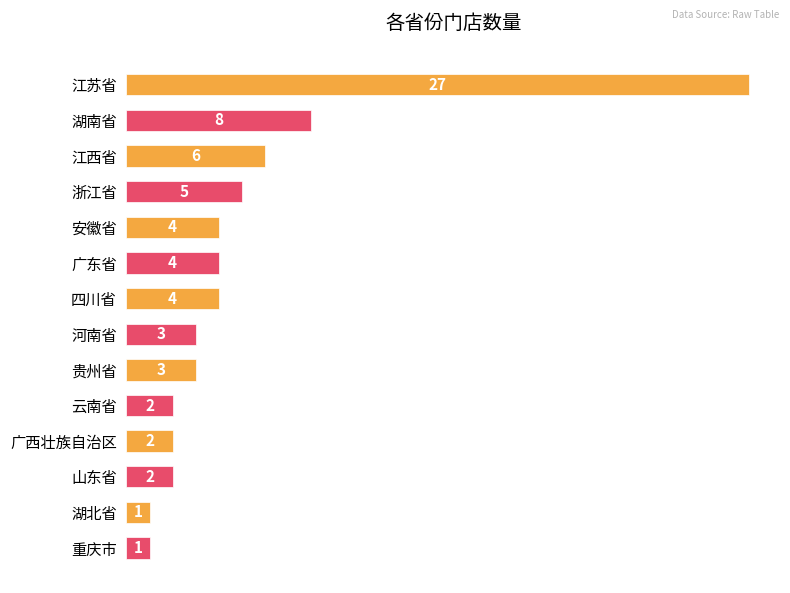

At which label is the value closest to 14?

湖南省